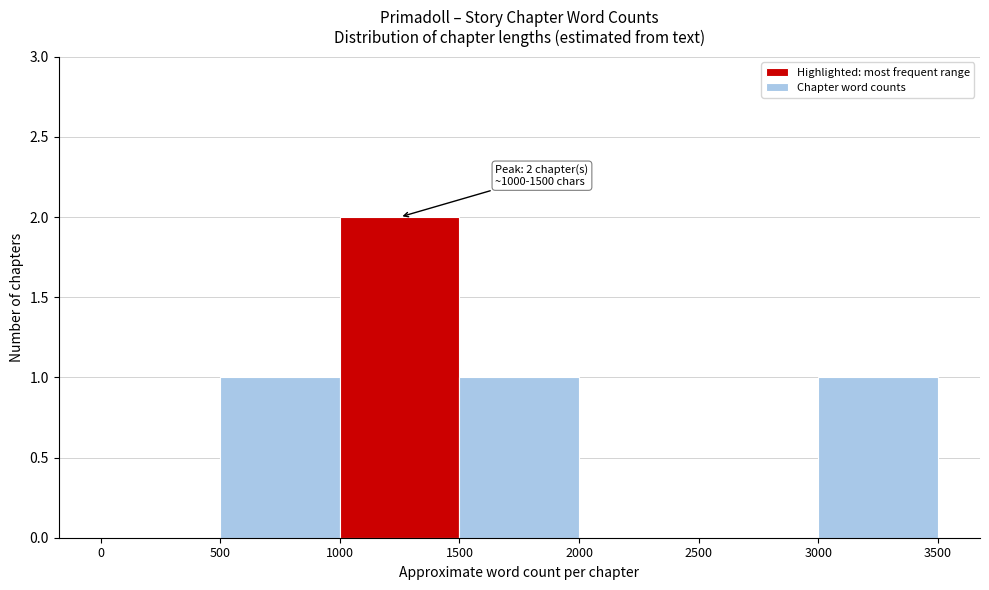

Which range on the x-axis has the tallest bar?

1000 to 1500